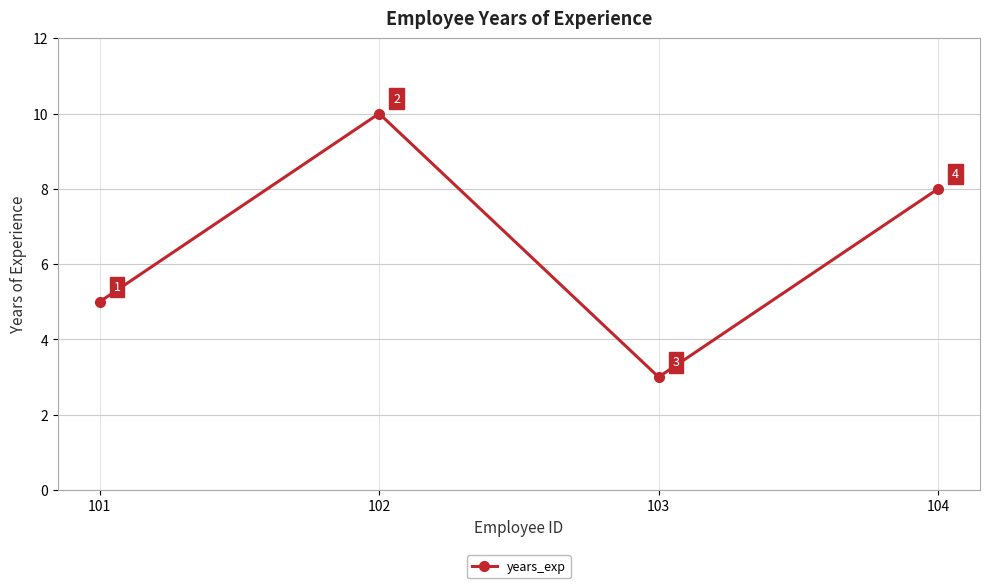

What is the ratio of the value at 101 to the value at 103?

1.7